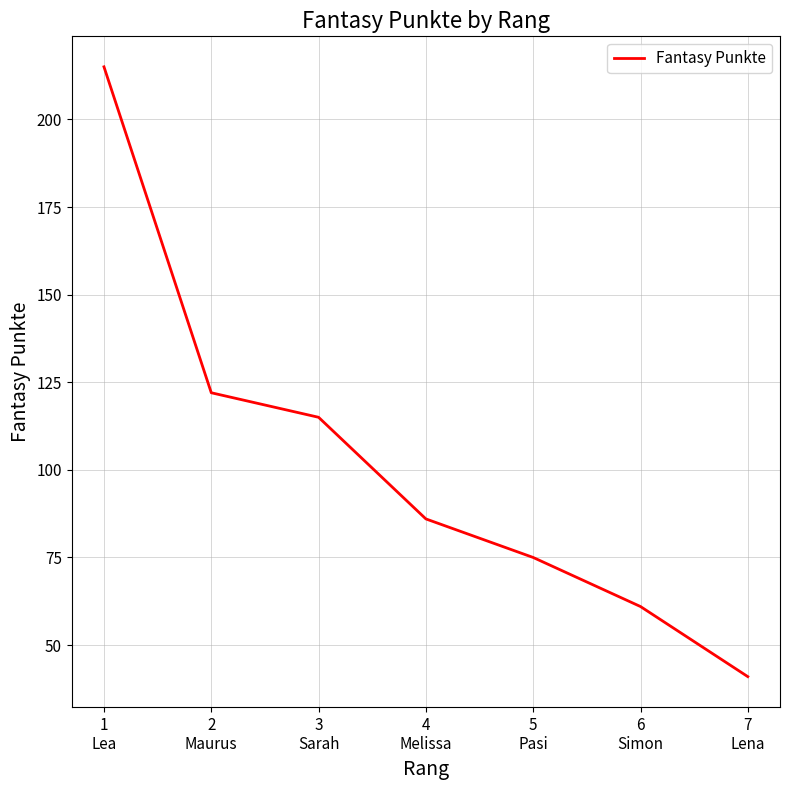

What is the difference between the maximum and minimum values?

174